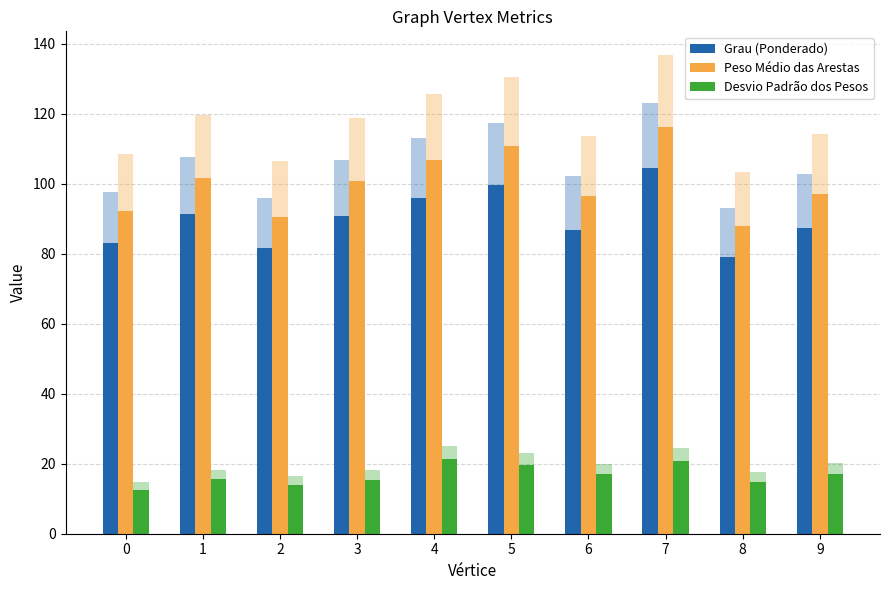

The value of Grau (Ponderado) at 8 is 79.2. True or false?

True